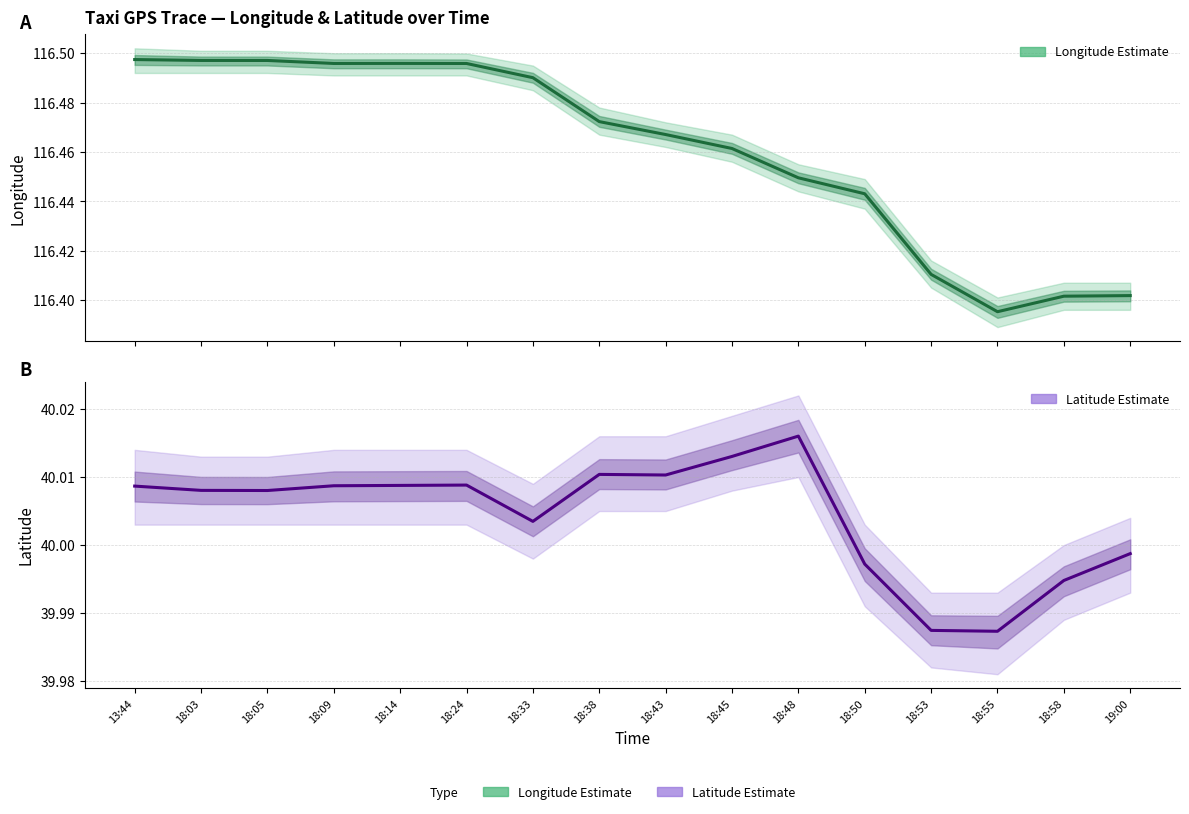

Which has a higher value, 18:05 or 18:55?

18:05